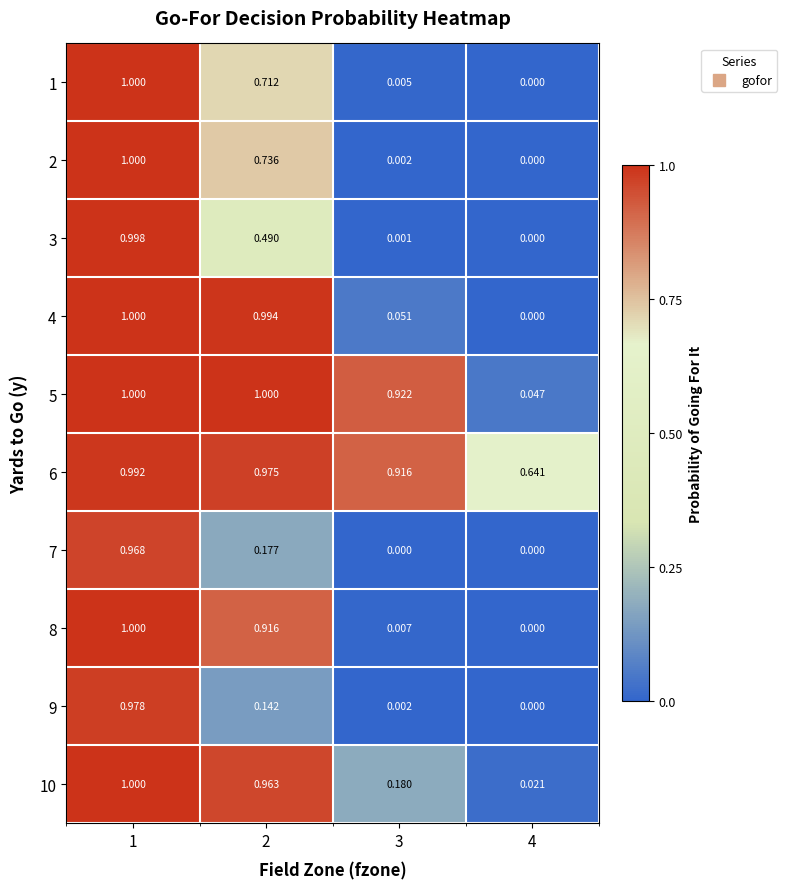

At which category is the sum across all series the highest?

1